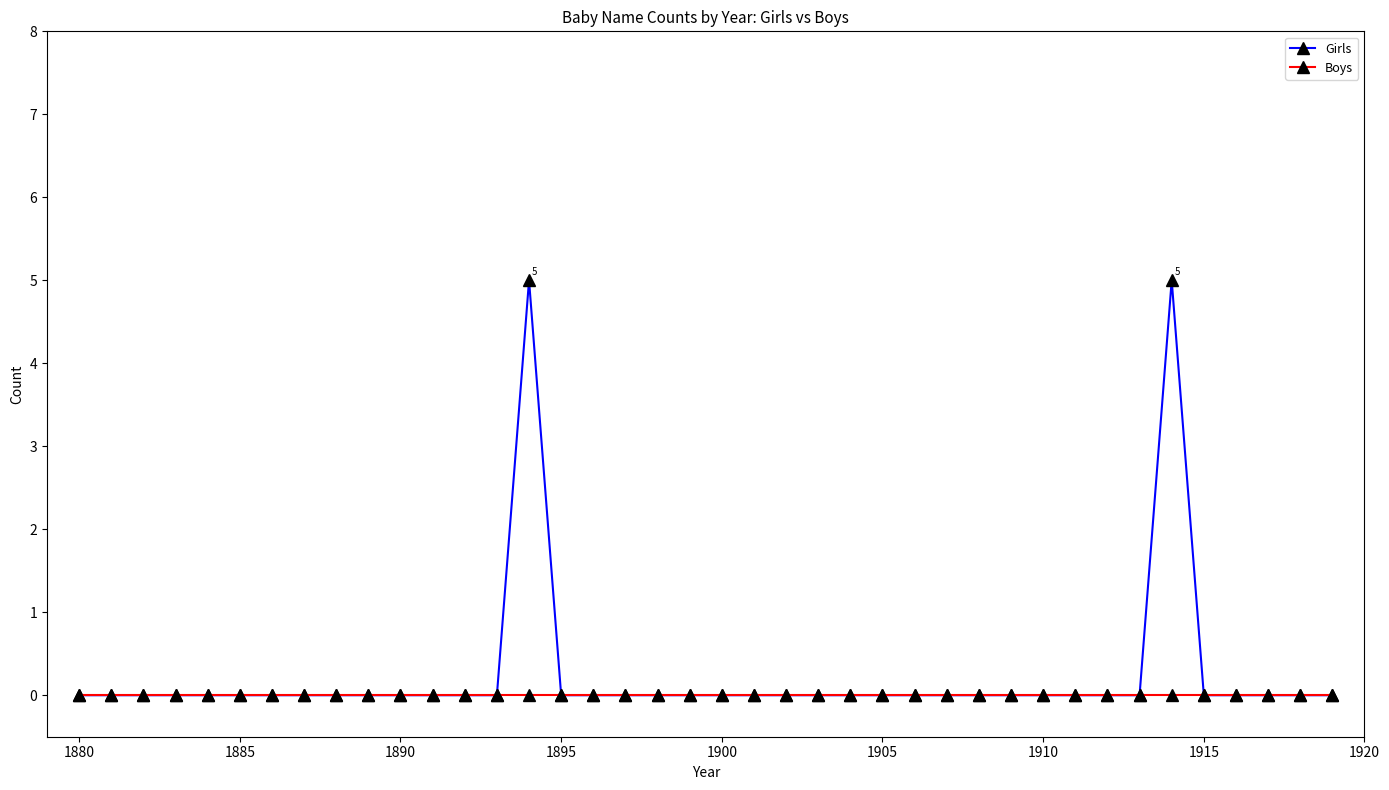

What is the greatest value displayed?

5